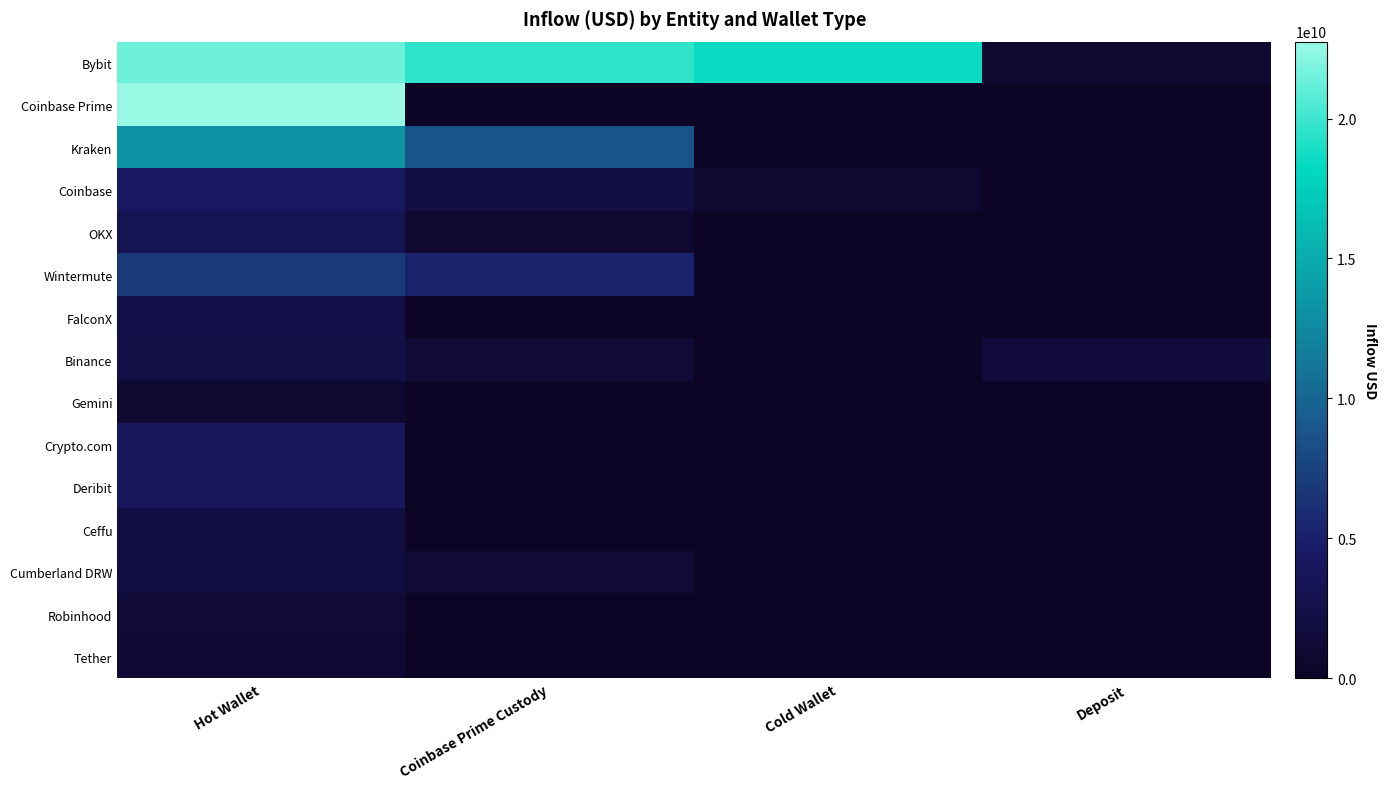

Rank the series at Deposit from lowest to highest value.

Coinbase Prime, Kraken, Coinbase, OKX, Wintermute, FalconX, Gemini, Crypto.com, Deribit, Ceffu, Cumberland DRW, Robinhood, Tether, Bybit, Binance